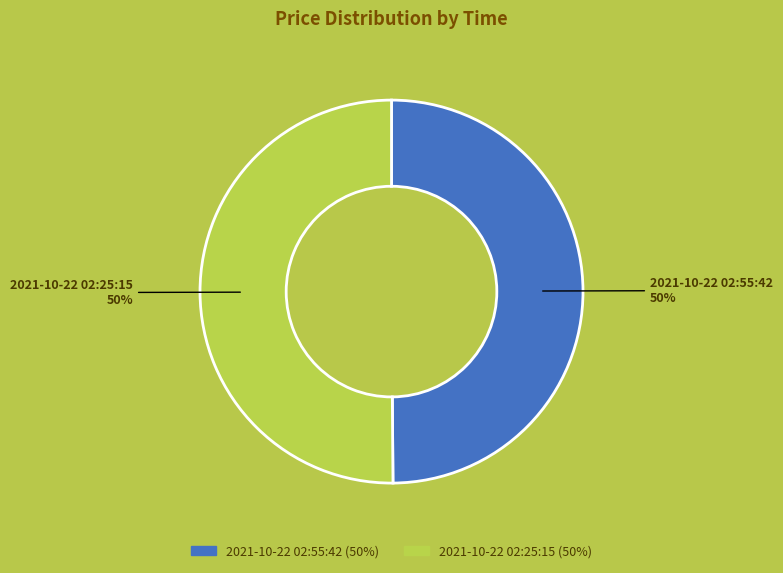

How many segments does this pie chart have?

2